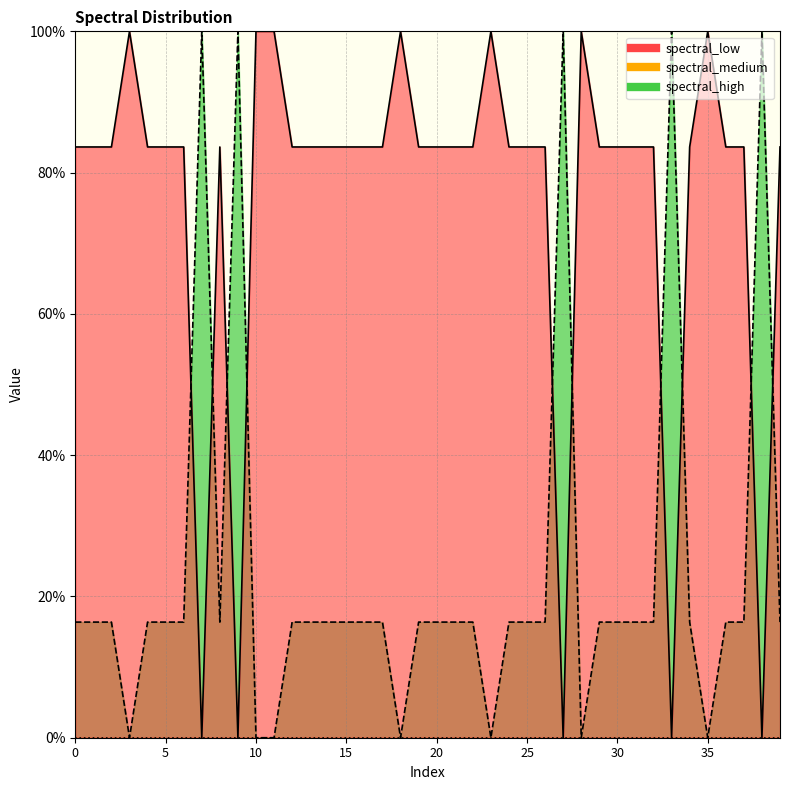

True or false: spectral_high and spectral_low intersect in this chart.

True